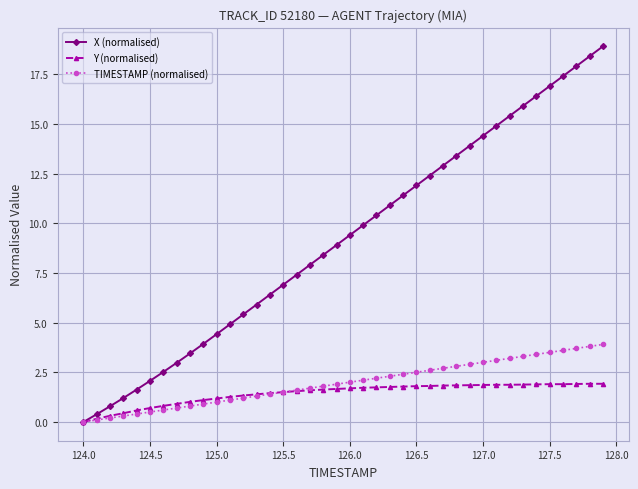

Which series has the largest range (max minus min)?

X (normalised)